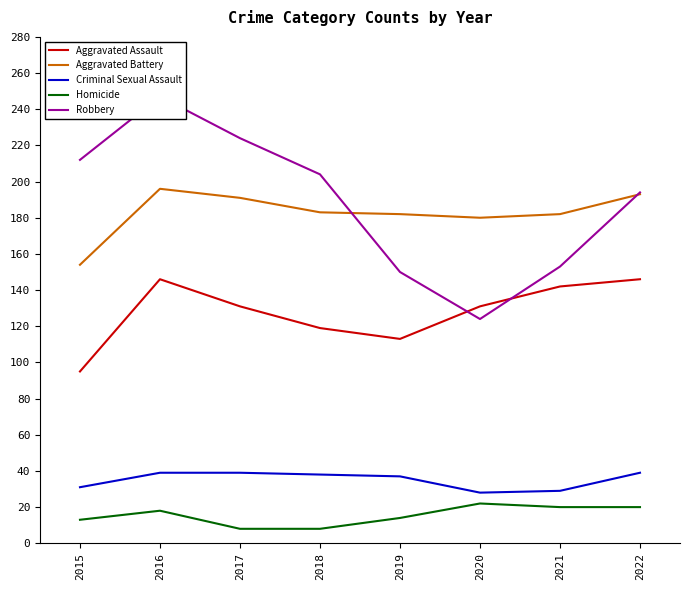

What is the minimum value shown in the chart?

8